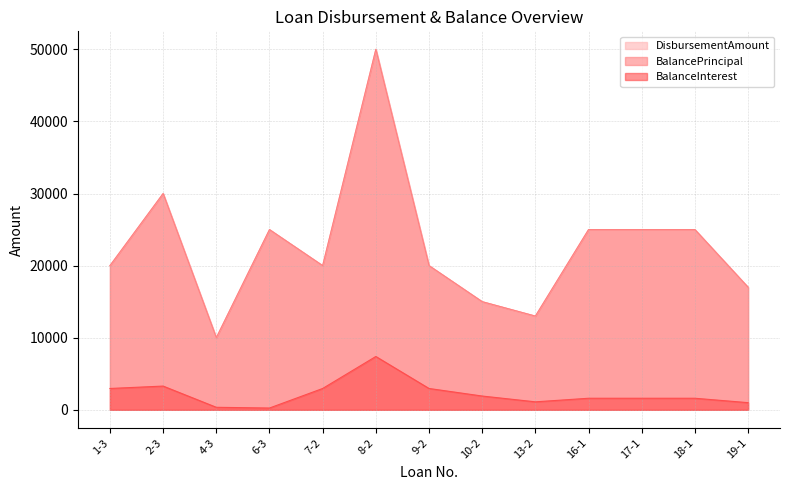

What is the sum of the BalanceInterest values at 7-2 and 19-1?

3951